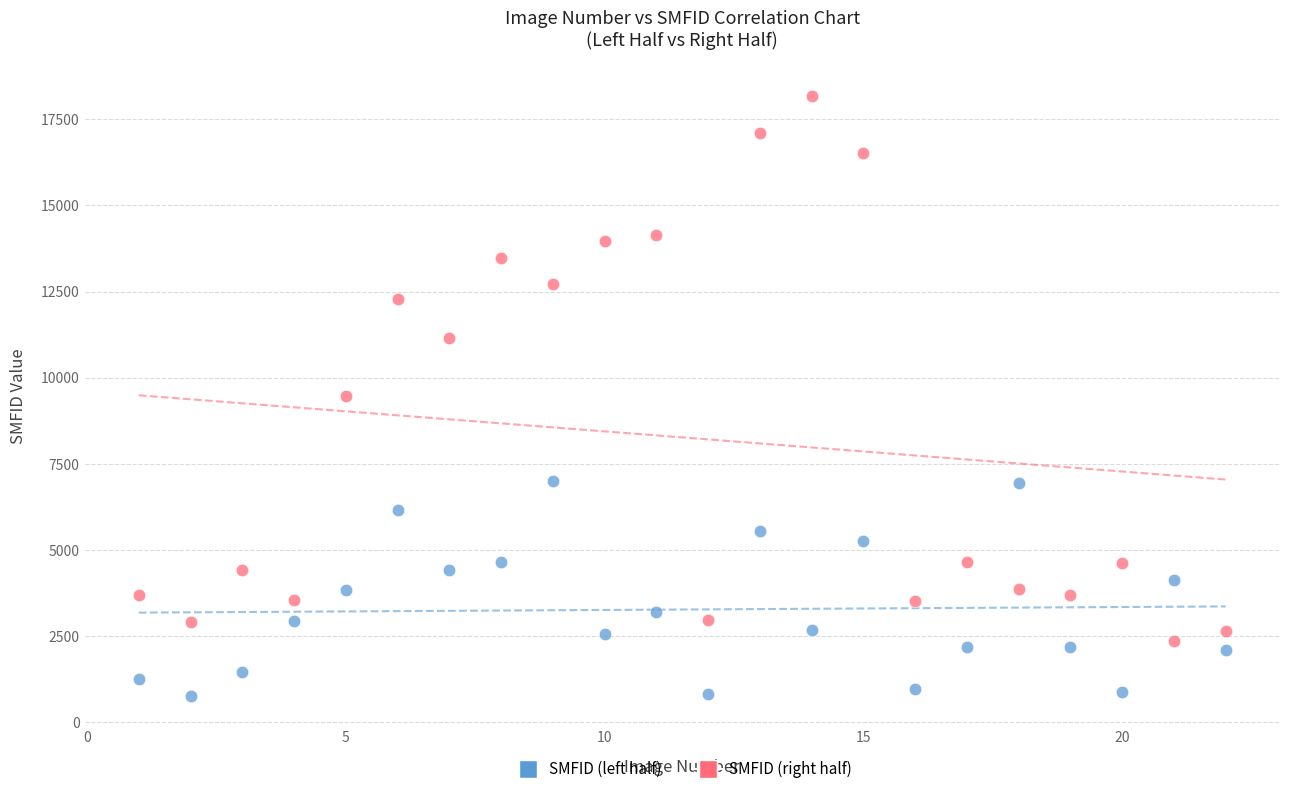

Across all data points, what is the range of X values (max minus min)?

21